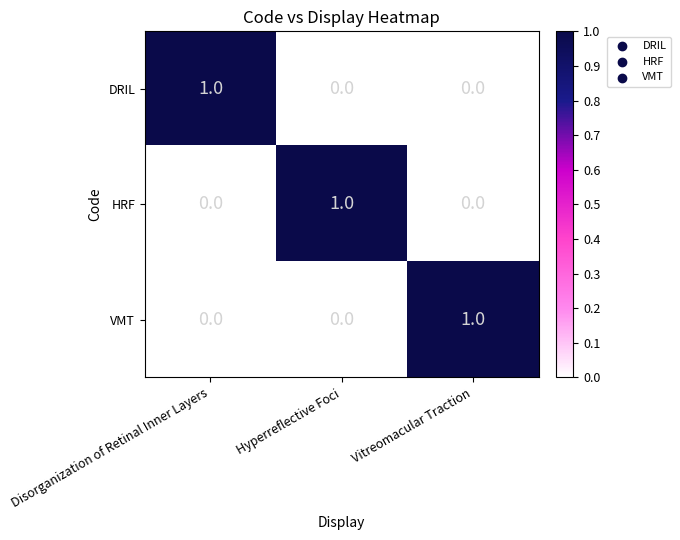

At how many categories does at least one series exceed 0?

3